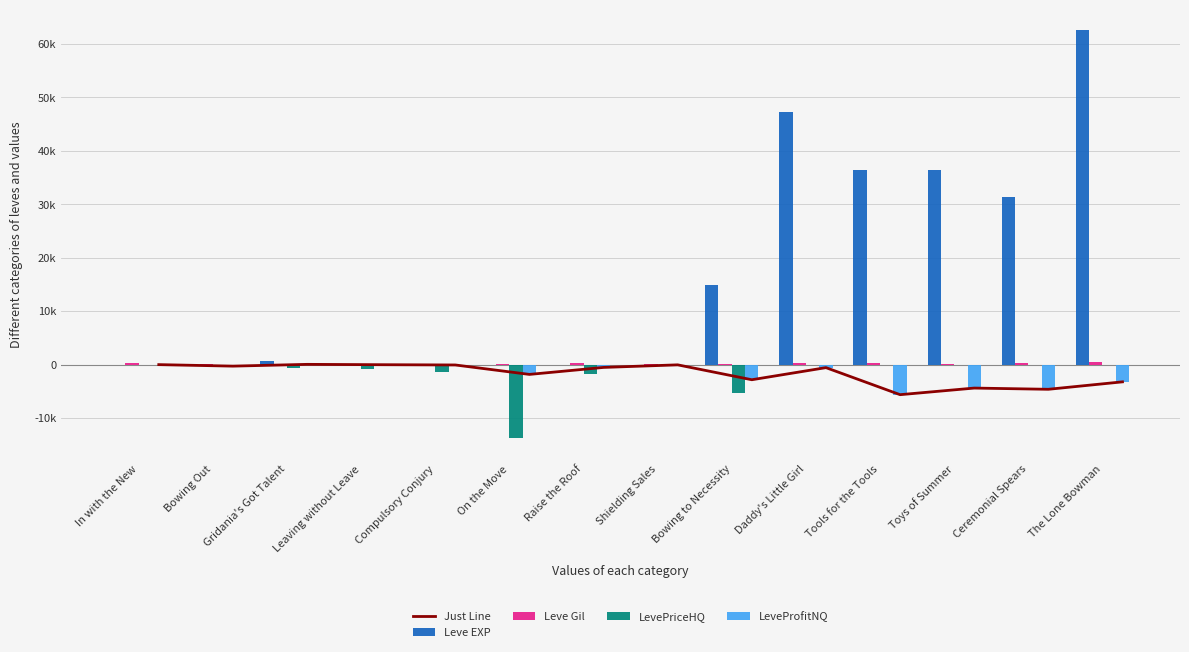

What is the label of the 10th bar from the left?

Daddy's Little Girl